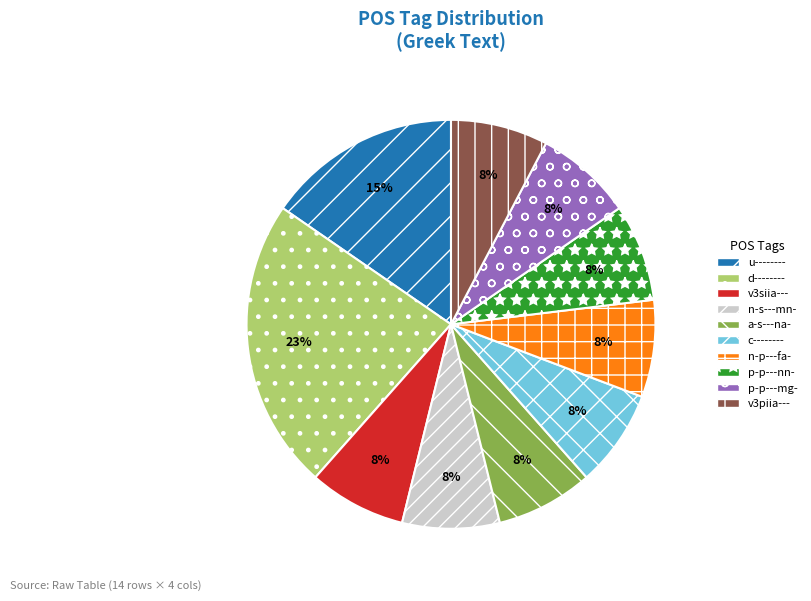

To the nearest percent, what is the difference between the largest and smallest slice percentages?

15%